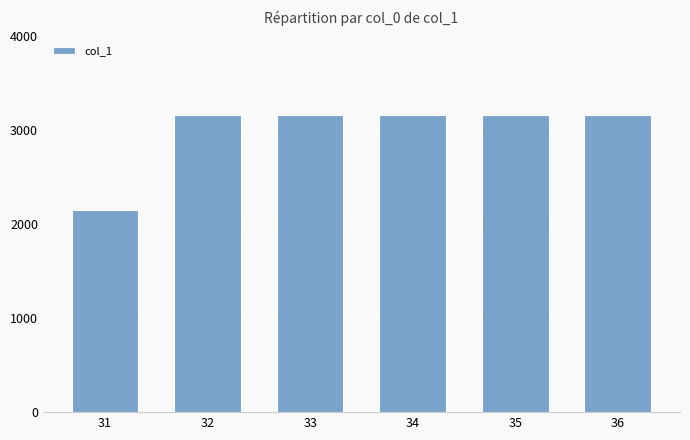

What is the ratio of the value at 33 to the value at 32?

1.0